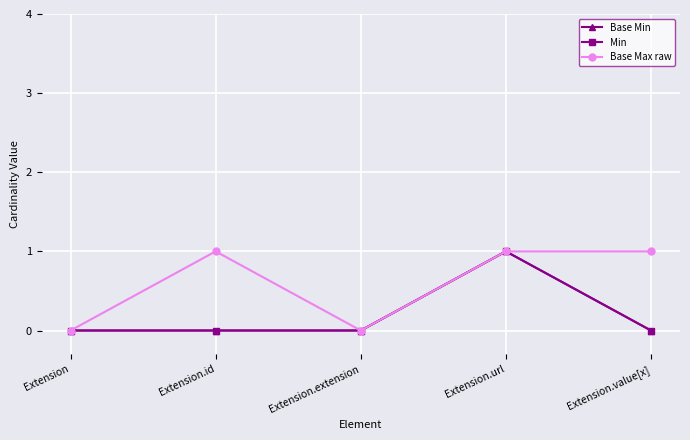

True or false: Min has a value of 2 at Extension.url.

False